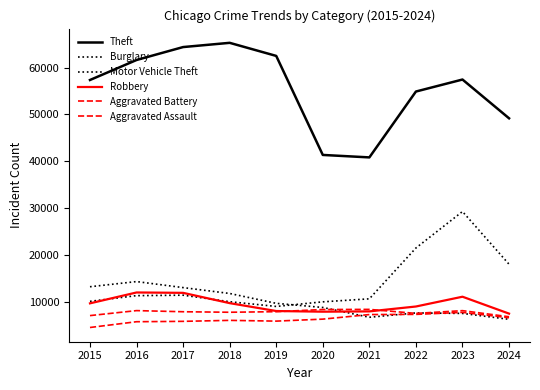

Does the chart have visible grid lines?

No